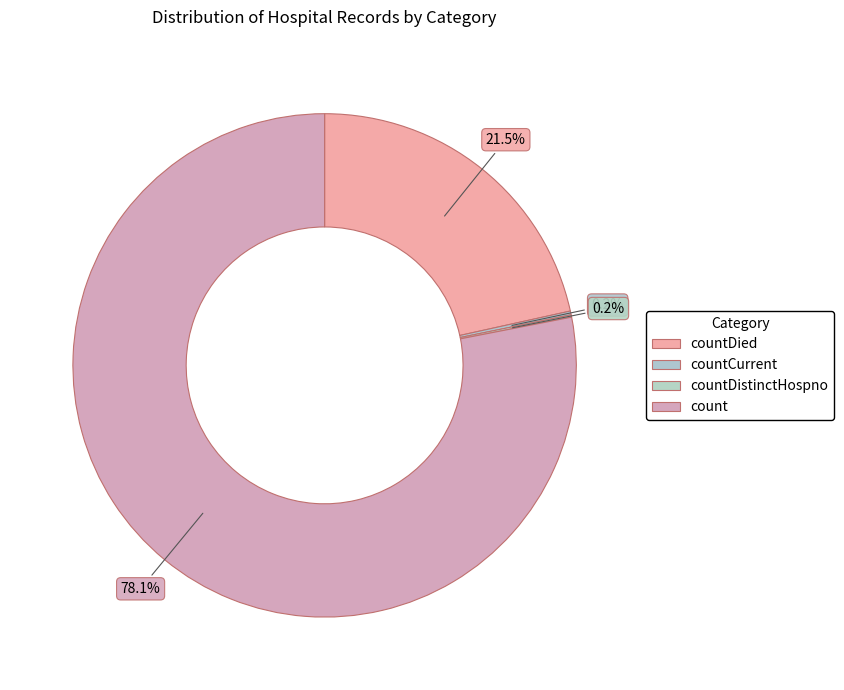

To the nearest percent, what is the difference between the countDistinctHospno and countDied slice percentages?

21%